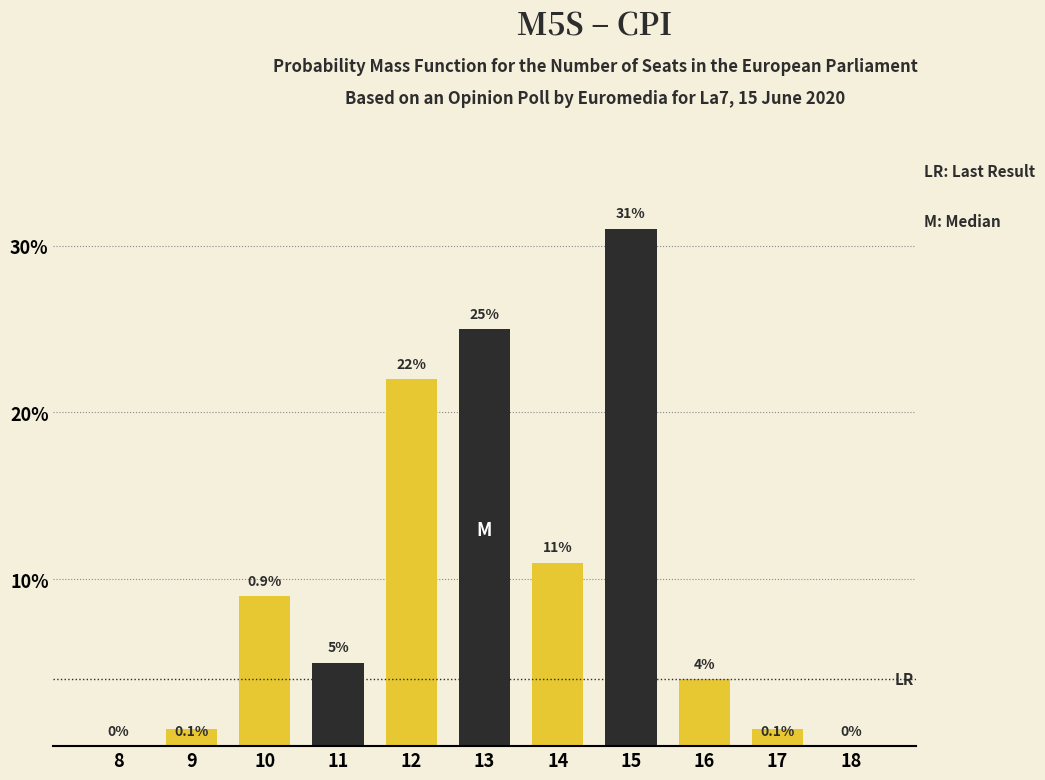

At how many categories does at least one series exceed 13?

3